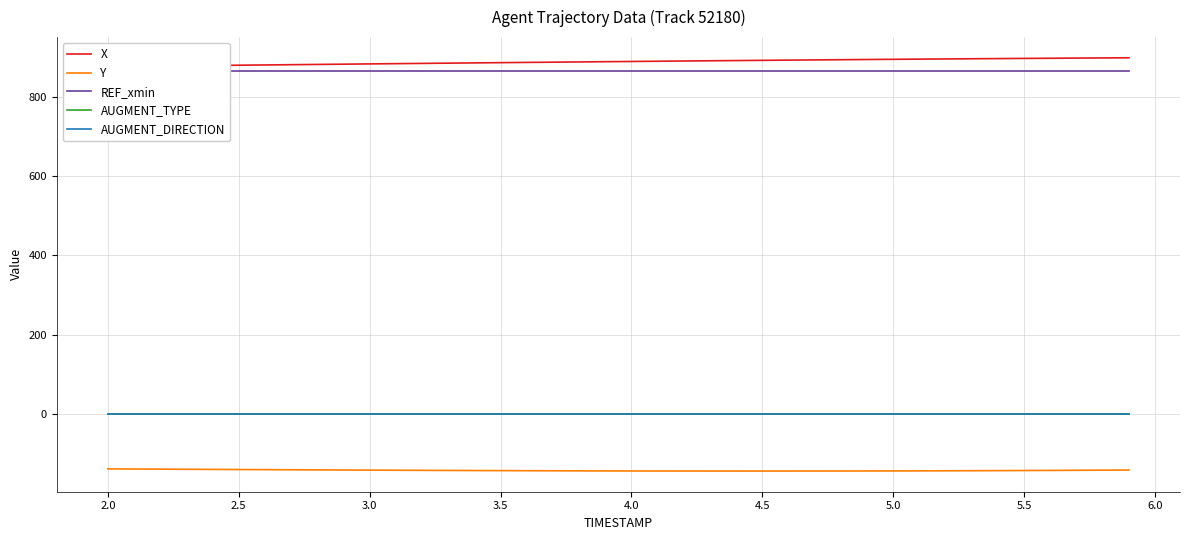

True or false: AUGMENT_TYPE has more than 1 interior local peaks.

False